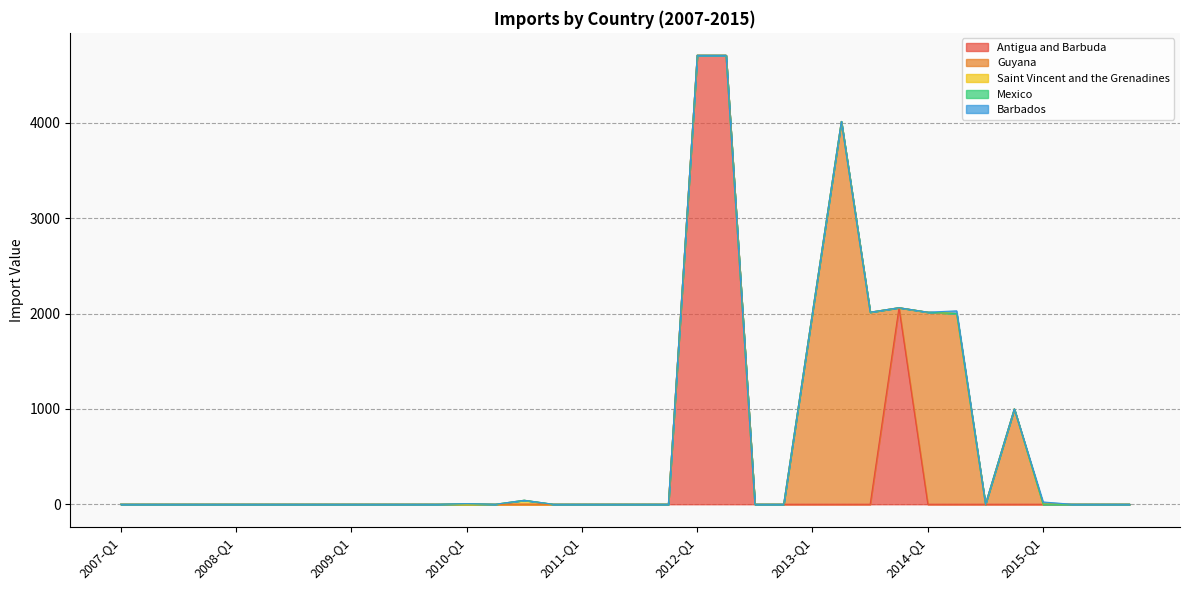

True or false: Saint Vincent and the Grenadines and Guyana cross at least once.

False